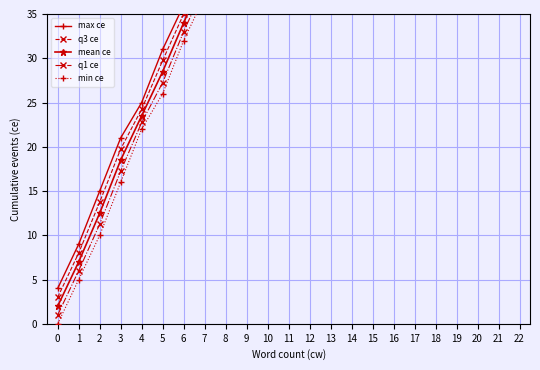

Reading left to right, what are all the values shown in this chart?

max ce: 4.0	9.0	15.0	21.0	25.0	31.0	36.0	42.0	47.0	54.0	62.0	70.0	77.0	84.0	91.0	98.0	105.0	112.0	120.0	127.0	134.0	142.0	149.0
q3 ce: 3.0	8.0	13.8	19.8	24.2	29.8	35.0	40.8	46.0	52.5	60.2	68.2	75.5	82.5	89.5	96.5	103.5	110.5	118.2	125.5	132.5	140.2	147.5
mean ce: 2.0	7.0	12.5	18.5	23.5	28.5	34.0	39.5	45.0	51.0	58.5	66.5	74.0	81.0	88.0	95.0	102.0	109.0	116.5	124.0	131.0	138.5	146.0
q1 ce: 1.0	6.0	11.2	17.2	22.8	27.2	33.0	38.2	44.0	49.5	56.8	64.8	72.5	79.5	86.5	93.5	100.5	107.5	114.8	122.5	129.5	136.8	144.5
min ce: 0.0	5.0	10.0	16.0	22.0	26.0	32.0	37.0	43.0	48.0	55.0	63.0	71.0	78.0	85.0	92.0	99.0	106.0	113.0	121.0	128.0	135.0	143.0